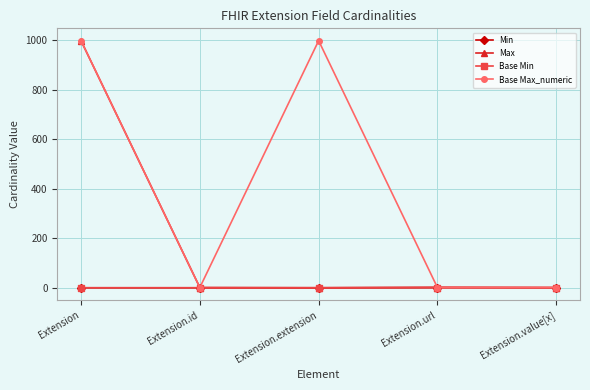

Does the chart have visible grid lines?

Yes